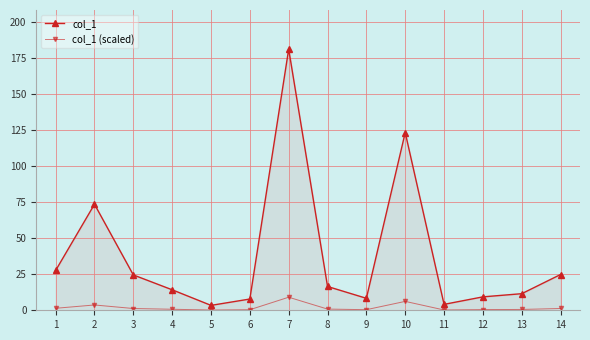

At which category does col_1 (scaled) reach its first local peak?

2